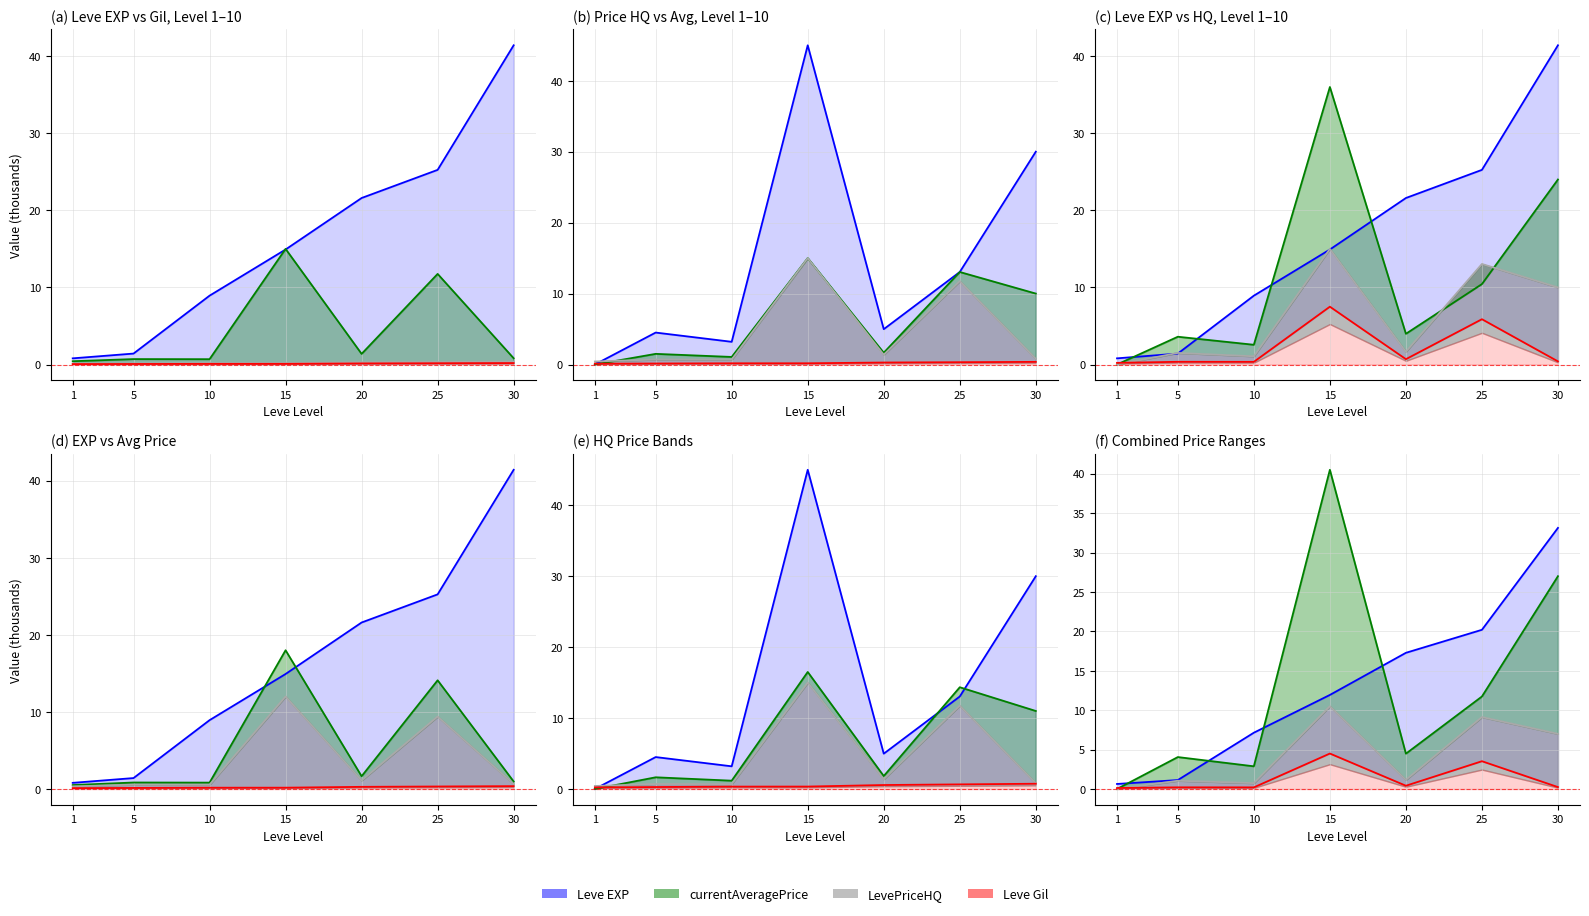

Between 1 and 30, which series saw the biggest shift?

Leve EXP